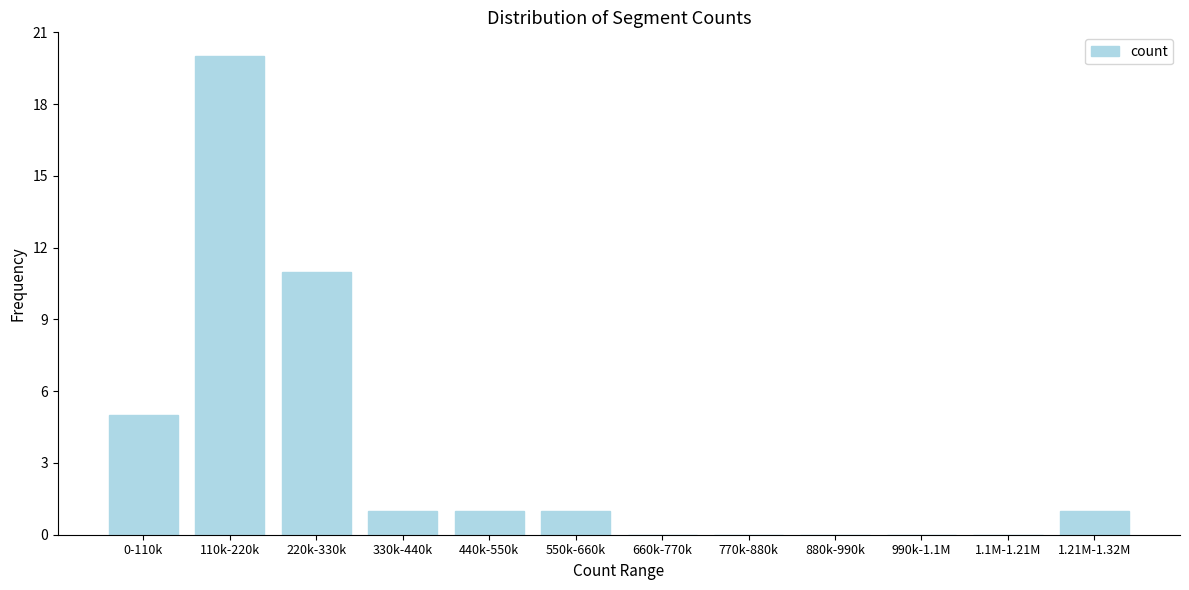

Reading left to right, what are all the values shown in this chart?

0-110k=5	110k-220k=20	220k-330k=11	330k-440k=1	440k-550k=1	550k-660k=1	660k-770k=0	770k-880k=0	880k-990k=0	990k-1.1M=0	1.1M-1.21M=0	1.21M-1.32M=1